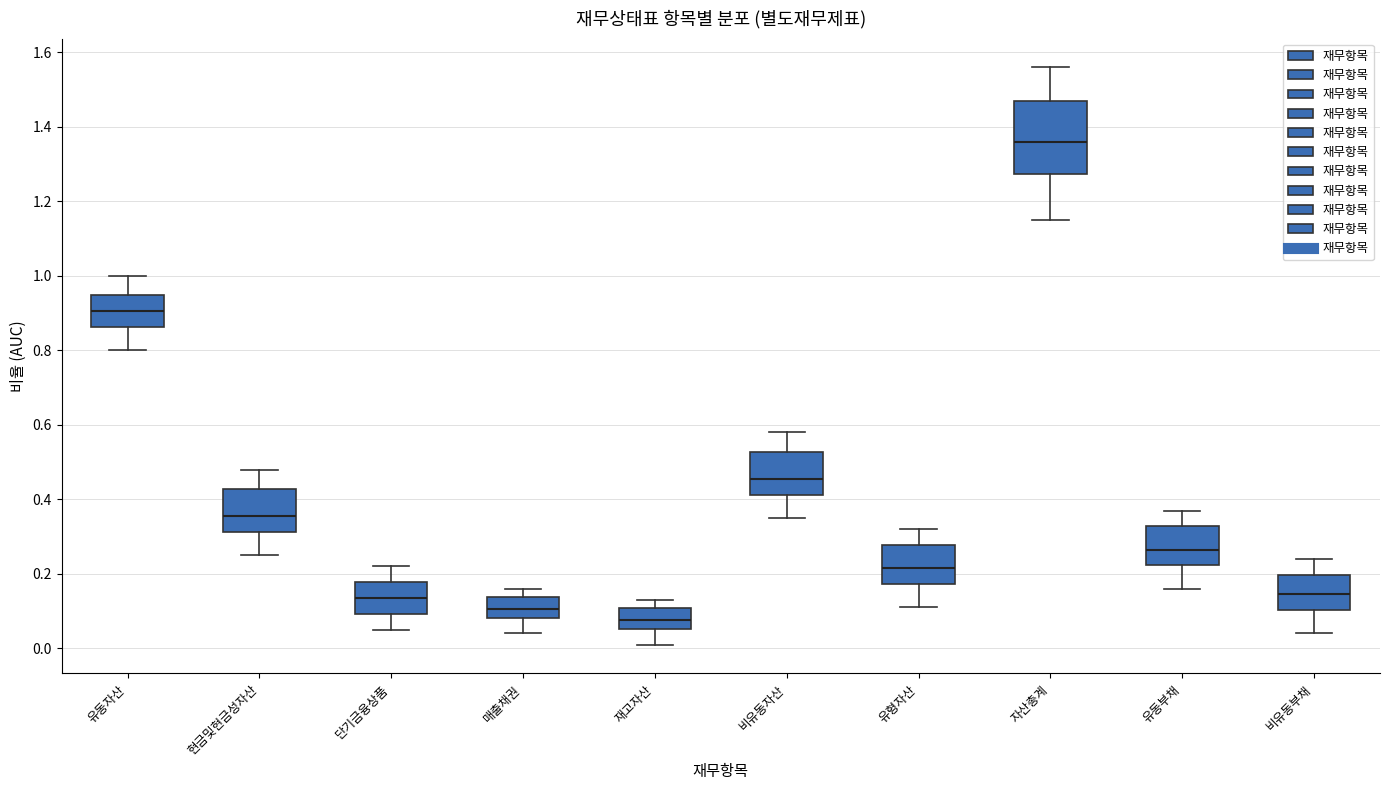

Reading left to right, read every box against the y-axis: the position of its median line, the range the box covers, and the ends of its whiskers. The values are not printed on the chart, so give them approximately, as read against the axis.

유동자산: median 0.90, box 0.86 to 0.94, whiskers 0.80 to 1.00
현금및현금성자산: median 0.36, box 0.32 to 0.42, whiskers 0.26 to 0.48
단기금융상품: median 0.14, box 0.10 to 0.18, whiskers 0.06 to 0.22
매출채권: median 0.10, box 0.08 to 0.14, whiskers 0.04 to 0.16
재고자산: median 0.08, box 0.06 to 0.10, whiskers 0.02 to 0.14
비유동자산: median 0.46, box 0.42 to 0.52, whiskers 0.36 to 0.58
유형자산: median 0.22, box 0.18 to 0.28, whiskers 0.12 to 0.32
자산총계: median 1.36, box 1.28 to 1.48, whiskers 1.16 to 1.56
유동부채: median 0.26, box 0.22 to 0.32, whiskers 0.16 to 0.38
비유동부채: median 0.14, box 0.10 to 0.20, whiskers 0.04 to 0.24